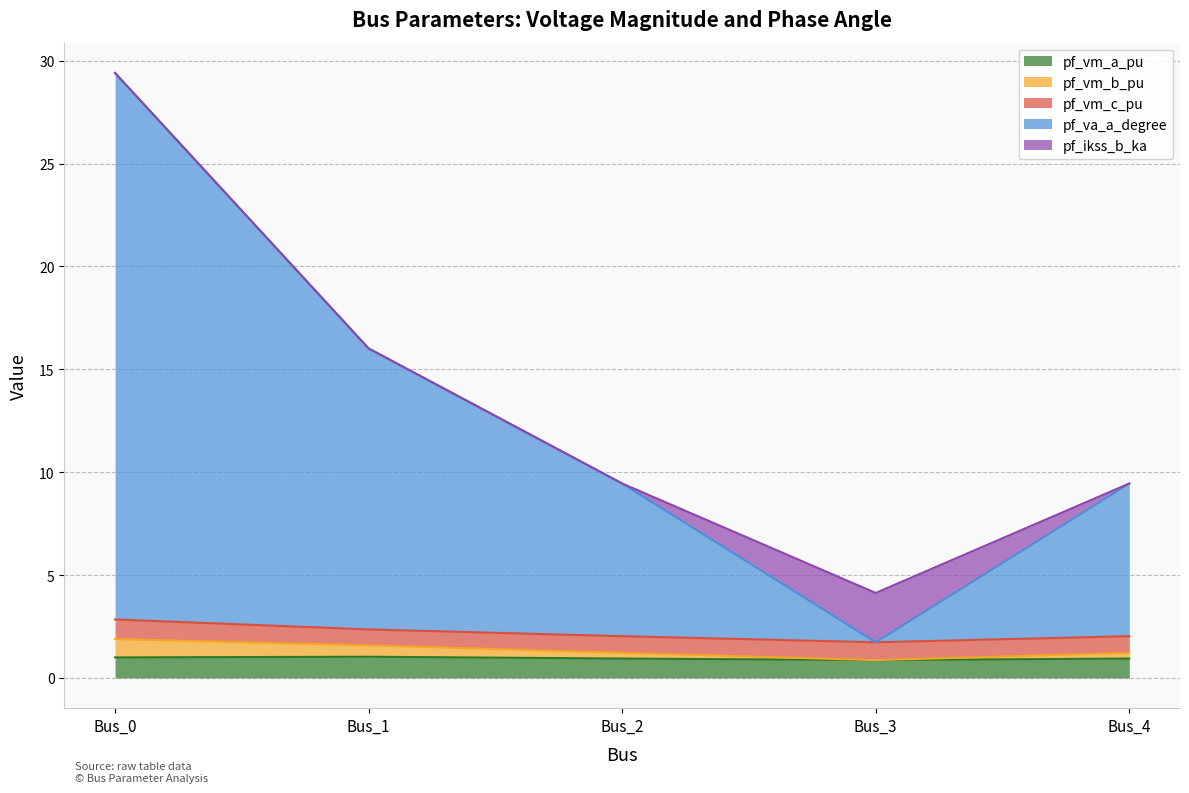

True or false: pf_vm_a_pu and pf_vm_b_pu intersect in this chart.

False